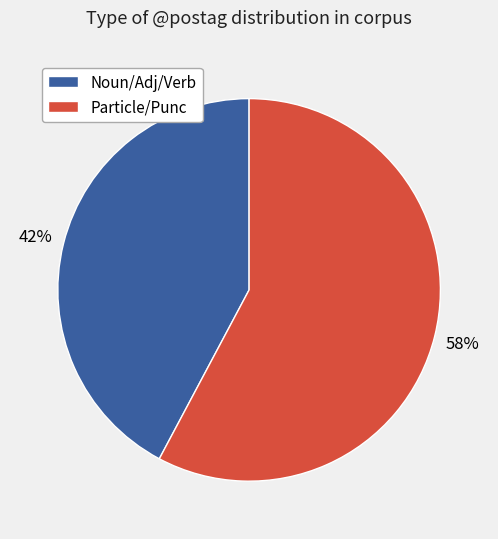

Is there a majority slice in this chart?

Yes